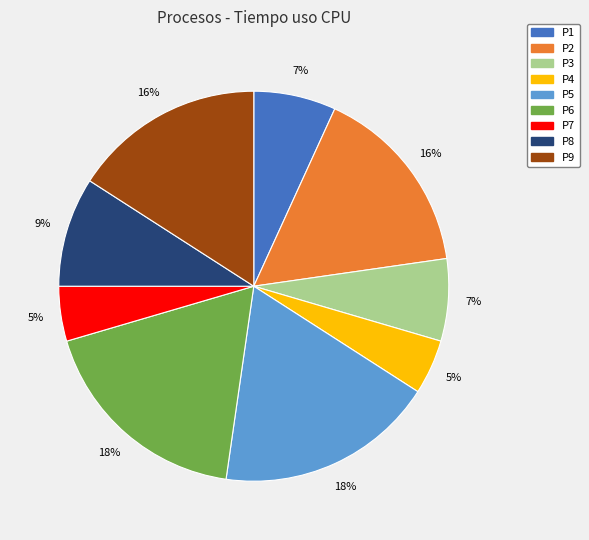

True or false: P5 accounts for 18% of the total.

True